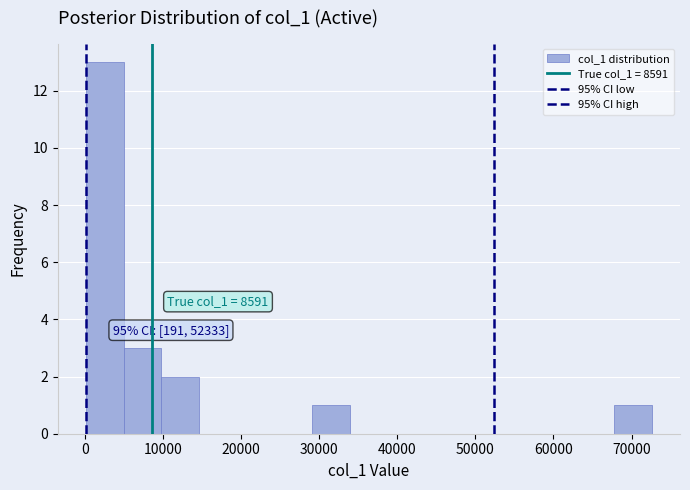

Which range on the x-axis has the tallest bar?

0 to 5000